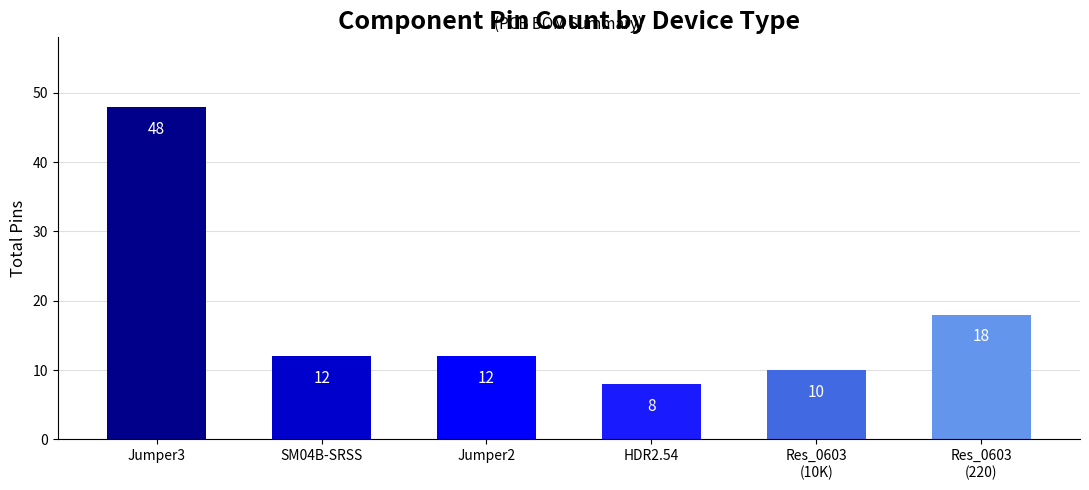

Approximately how many times larger is the value at HDR2.54 compared to Jumper3?

0.2